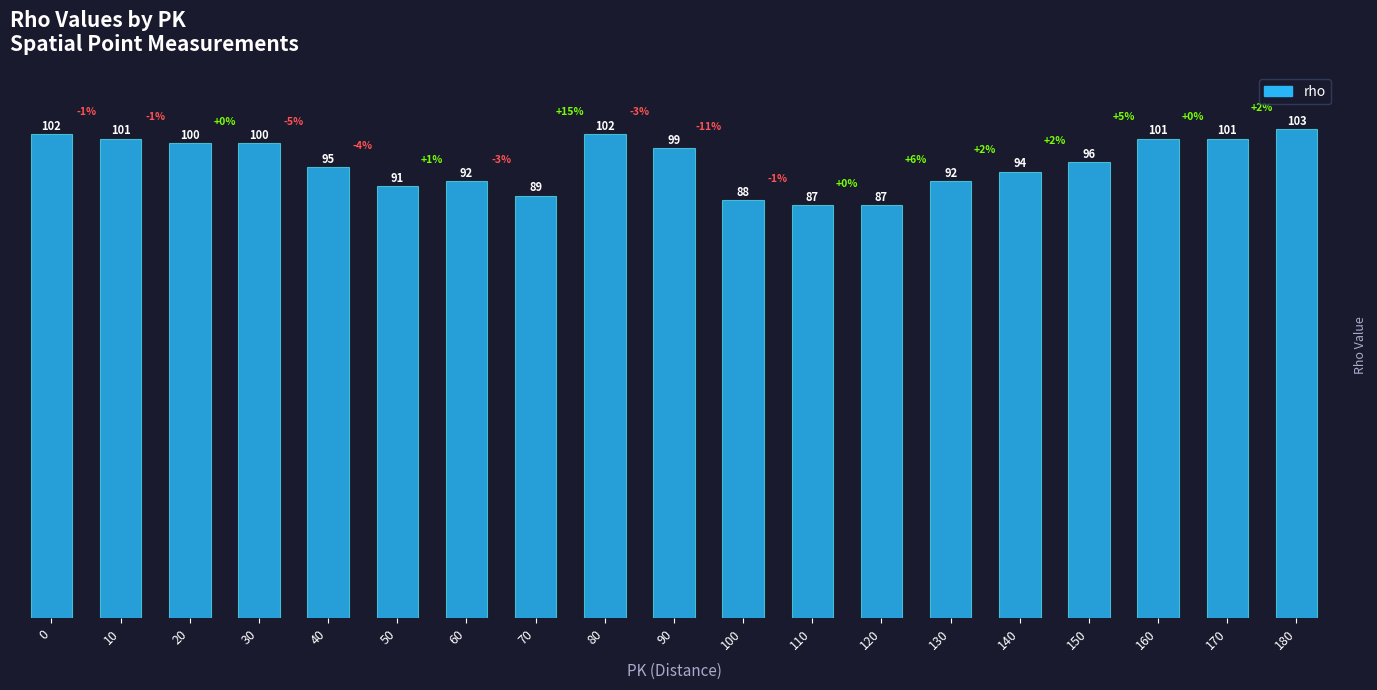

Where is the data nearest to the value 95?

40